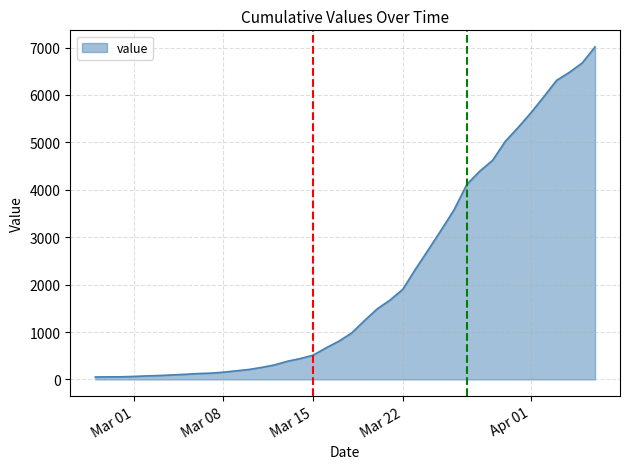

What is the smallest value displayed?

51